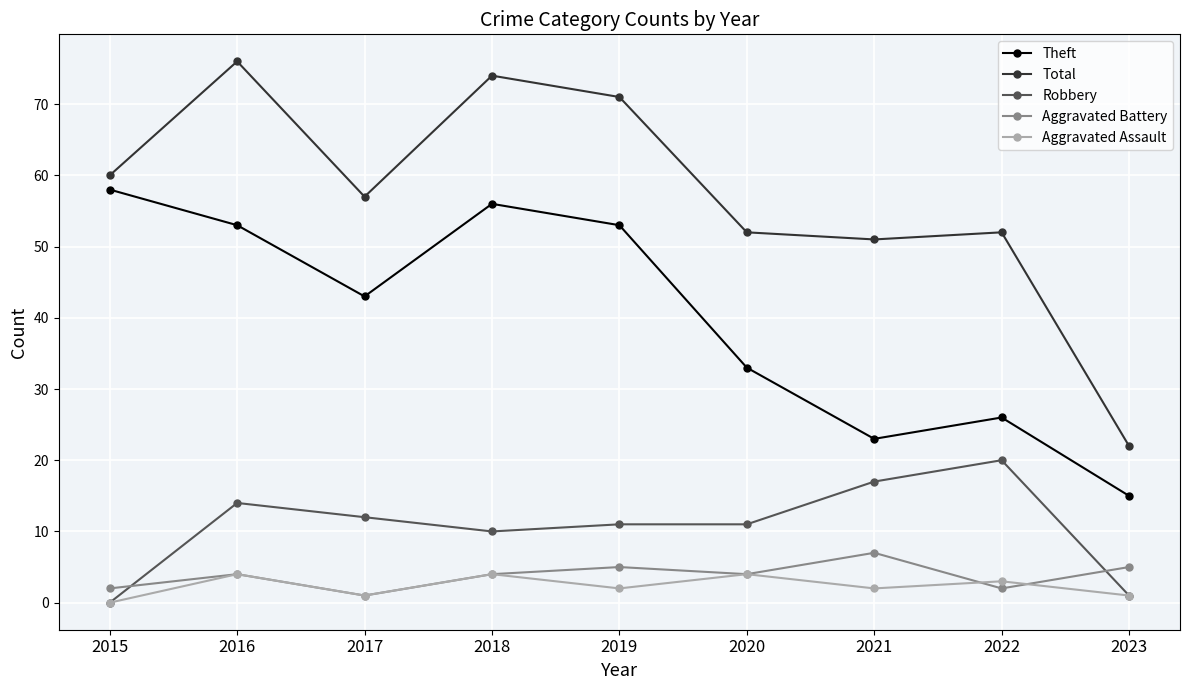

How many distinct data groups are displayed?

5